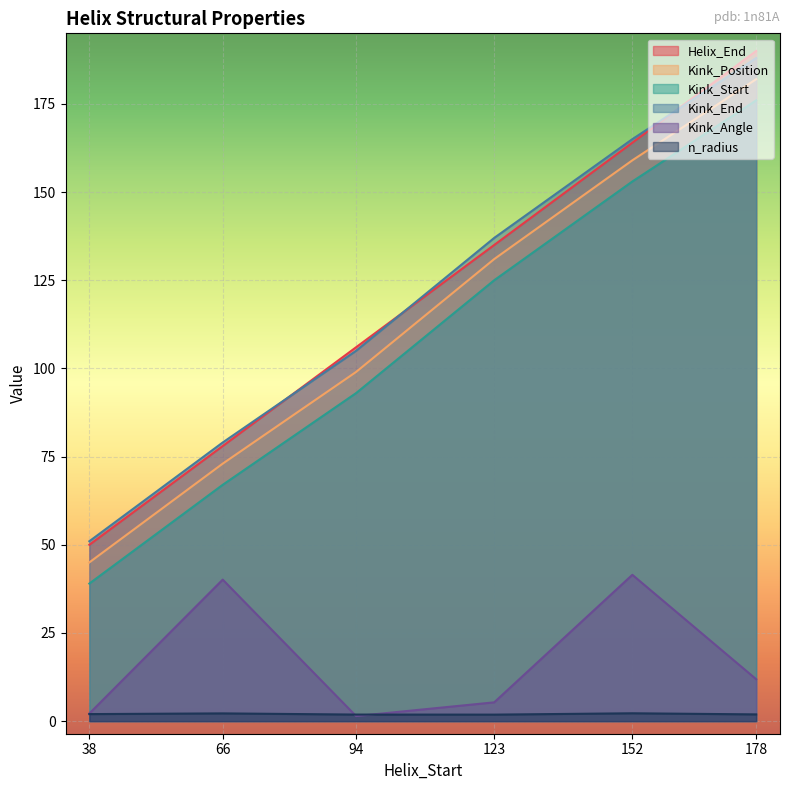

What is the total value across all series at 94?

406.3